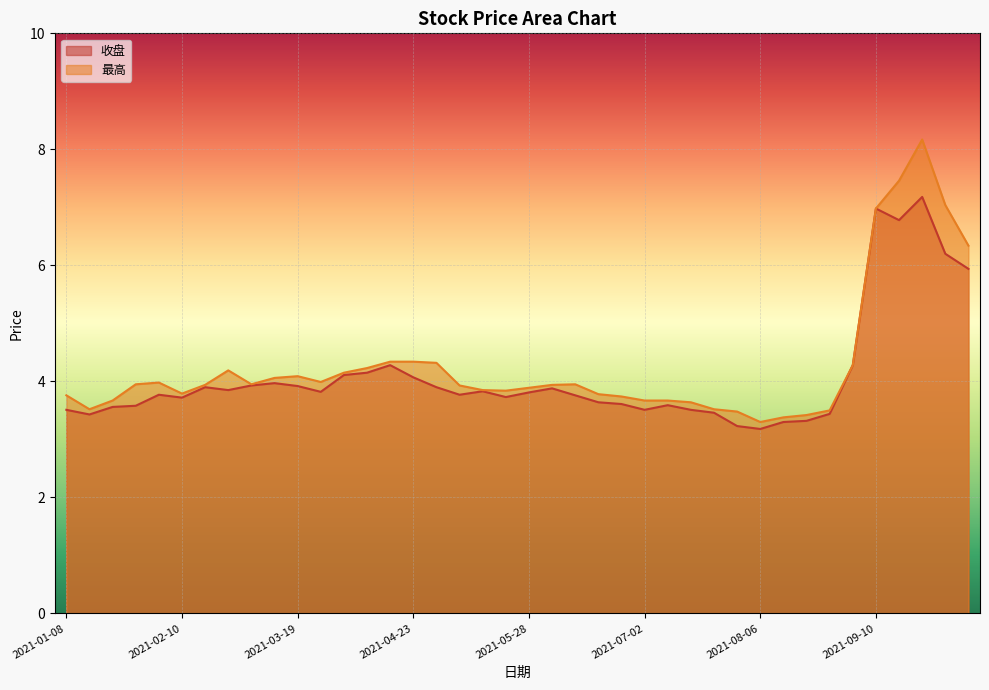

What is the label of the 22nd point from the left?

2021-06-04